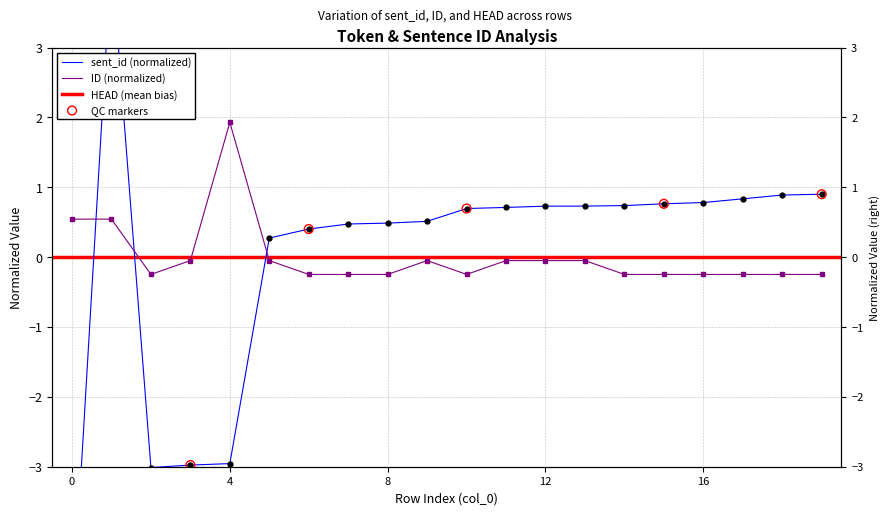

Which series reaches the maximum Y coordinate?

sent_id